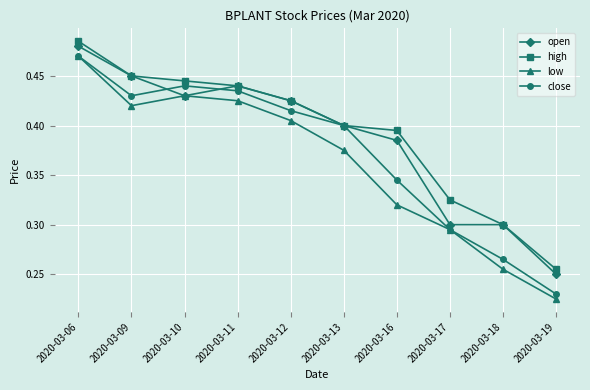

How many lines are shown in the chart?

4